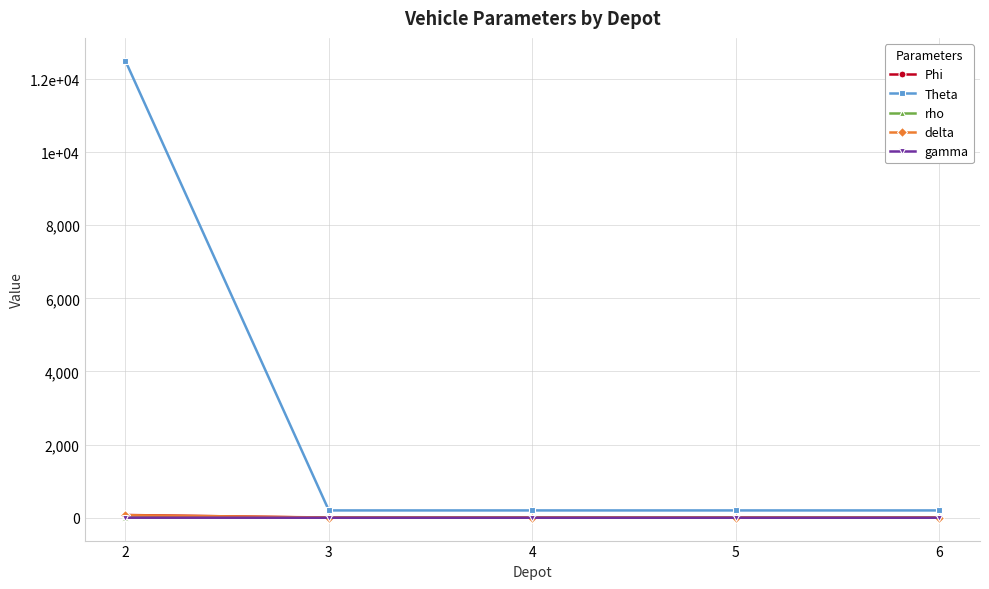

True or false: gamma has a value of 0.0 at 3.

False